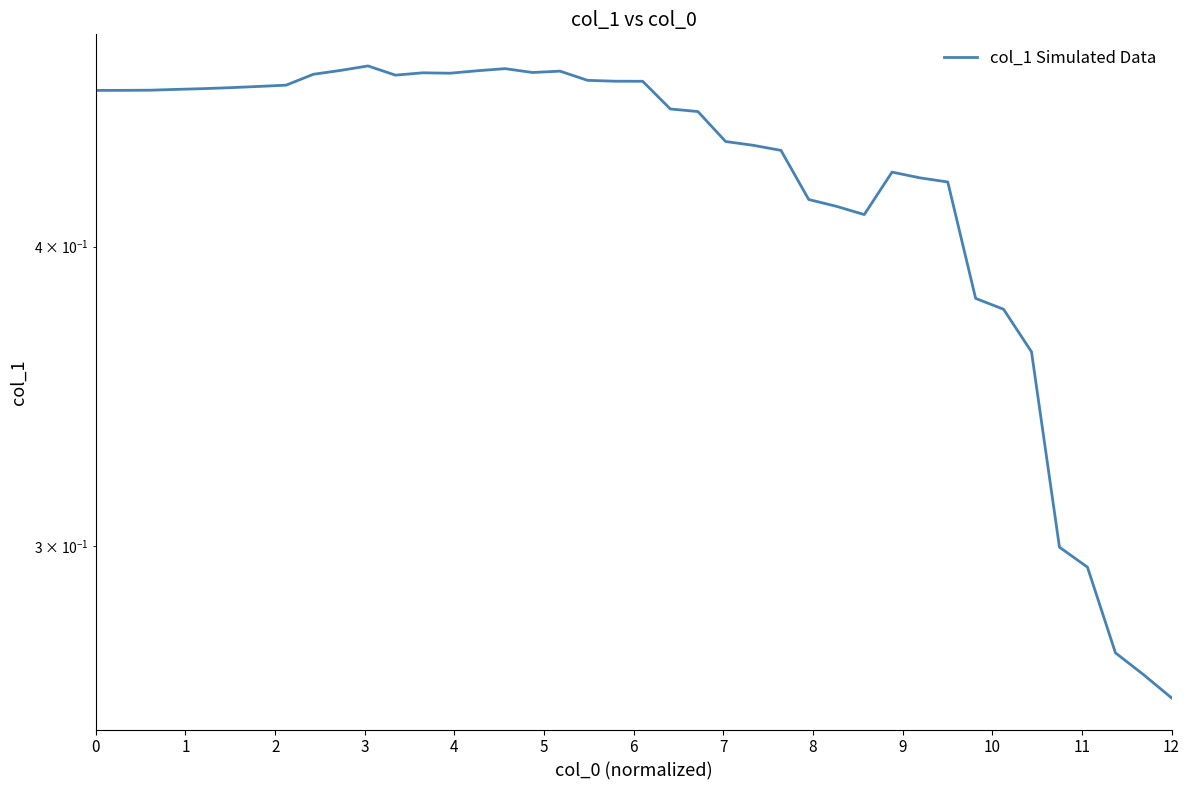

True or false: there are more than 0 points higher than both neighbors.

True